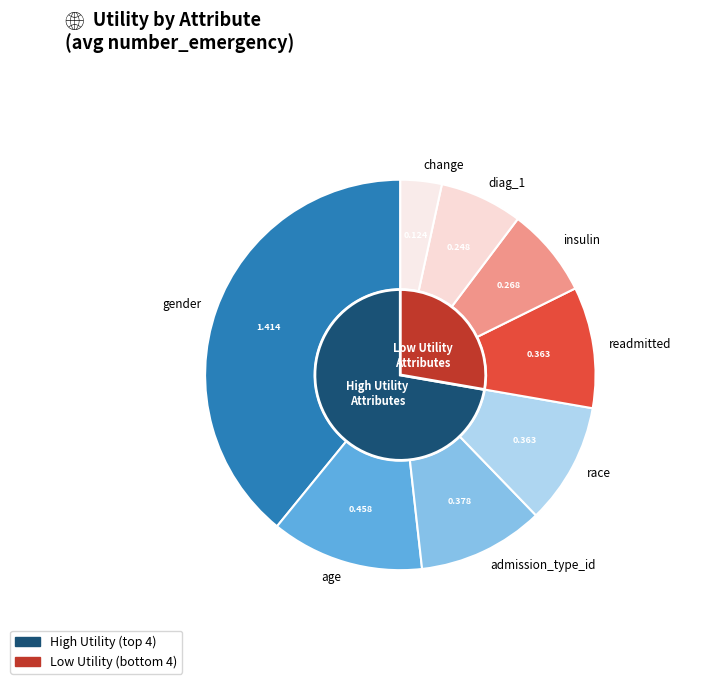

To the nearest percent, what is the combined percentage of diag_1 and admission_type_id?

17%